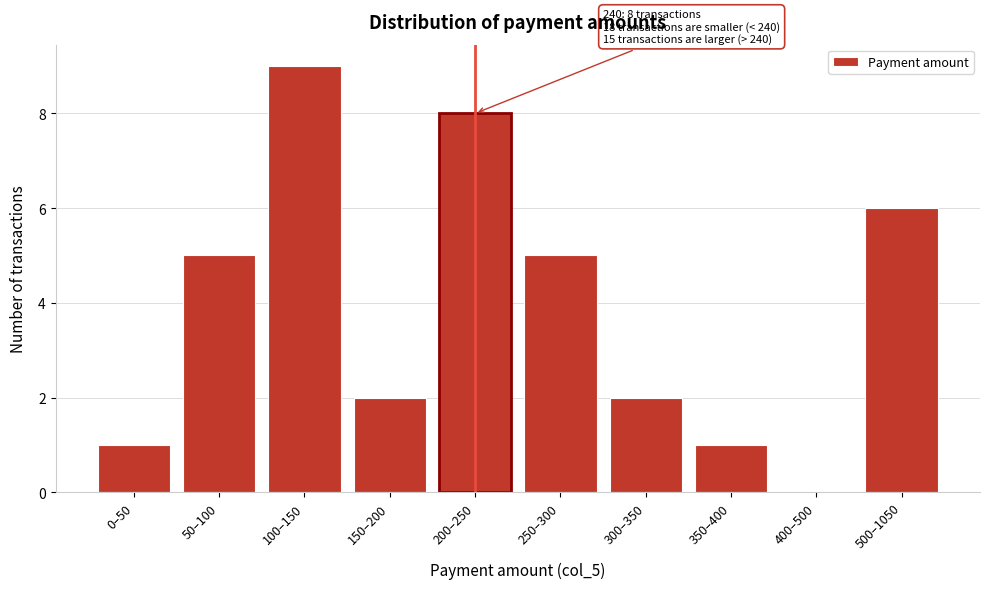

Reading left to right, transcribe all the data shown in this chart.

0–50=1	50–100=5	100–150=9	150–200=2	200–250=8	250–300=5	300–350=2	350–400=1	400–500=0	500–1050=6